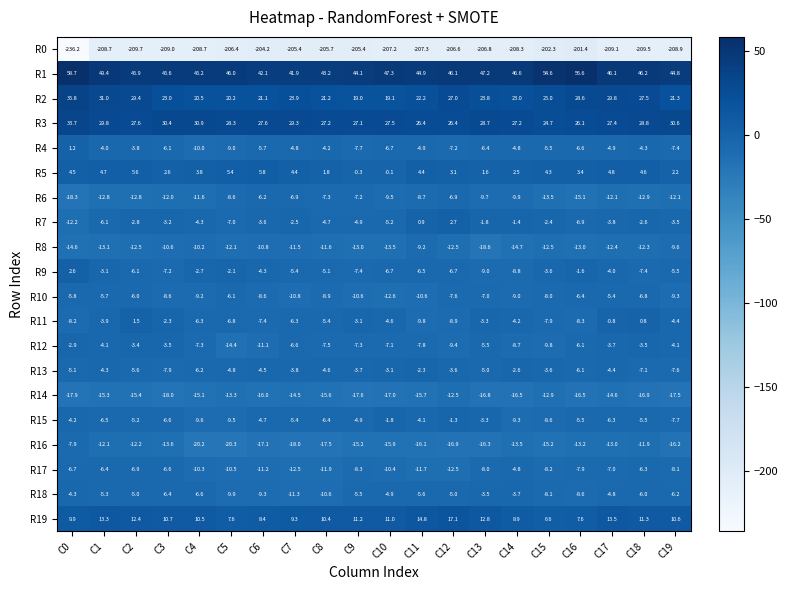

What is the maximum value shown in the chart?

58.7